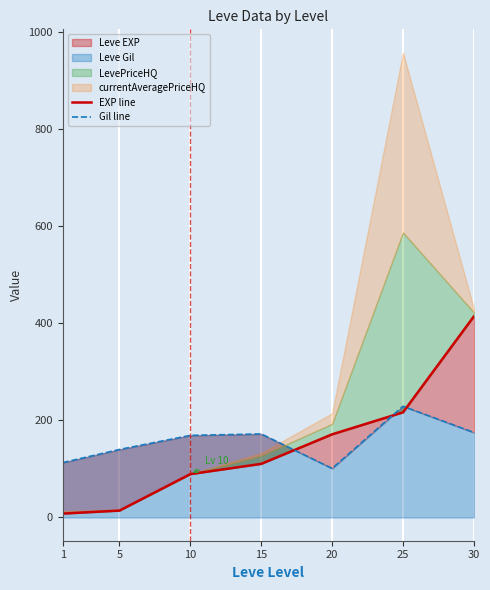

Where does the EXP line series first go above 110?

15